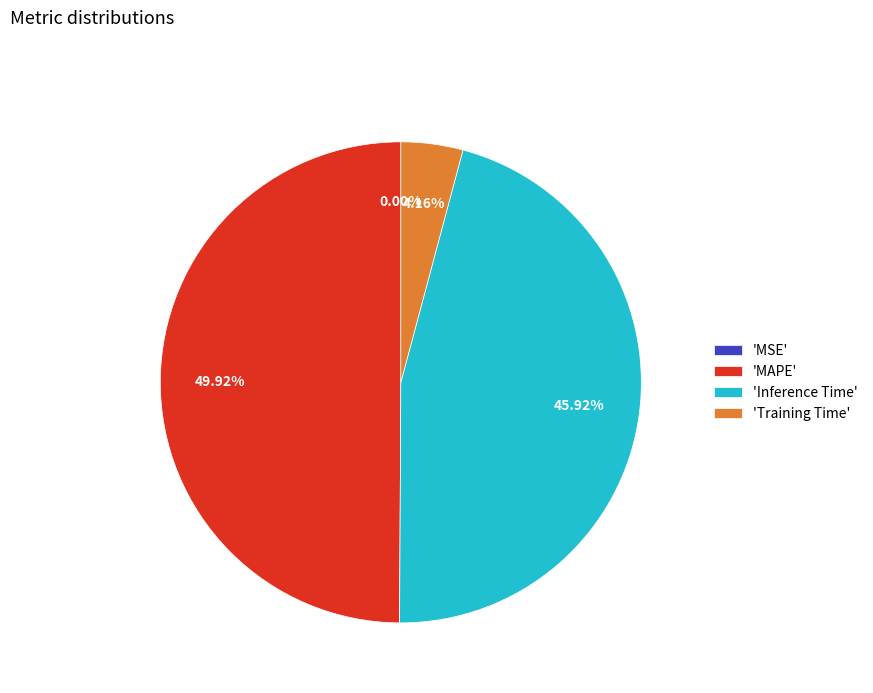

Combined, do 'Inference Time' and 'MAPE' account for over 50%?

Yes